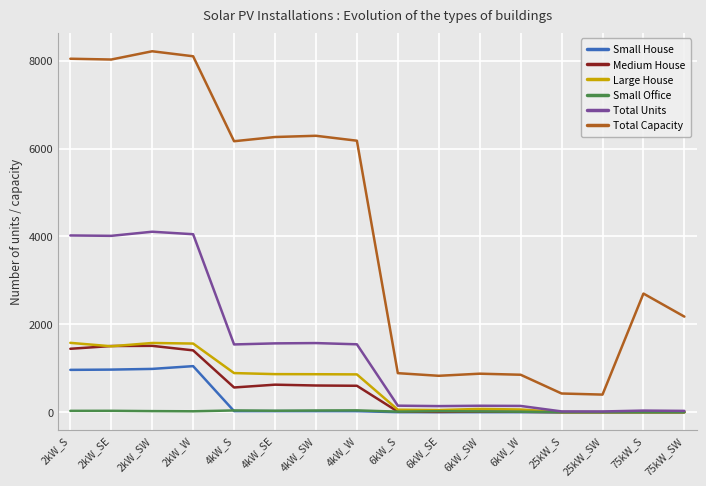

The value of Large House at 25kW_SW is 0. True or false?

True